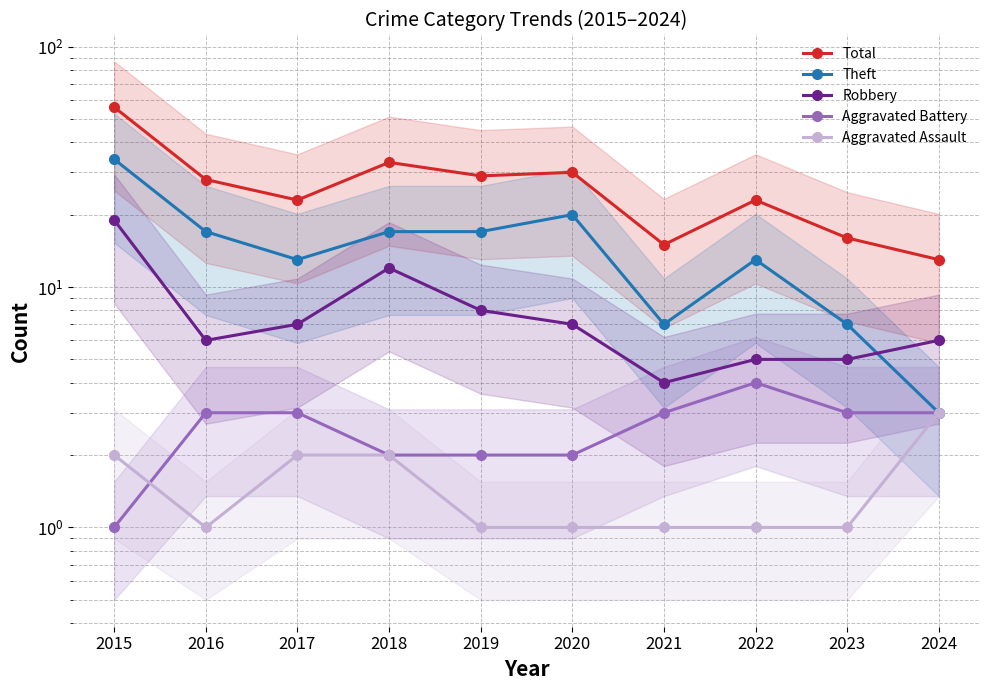

True or false: Theft has more than 0 points higher than both neighbors.

True